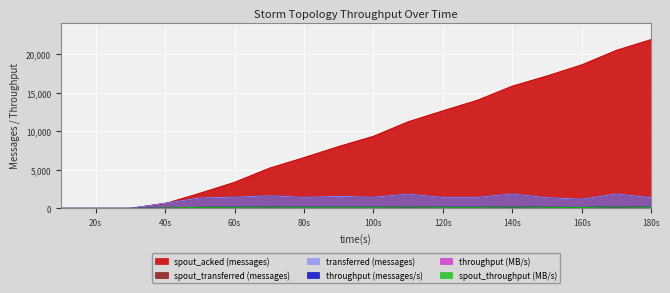

What is the difference between the second highest and second lowest values in the spout_transferred (messages) series?

1880